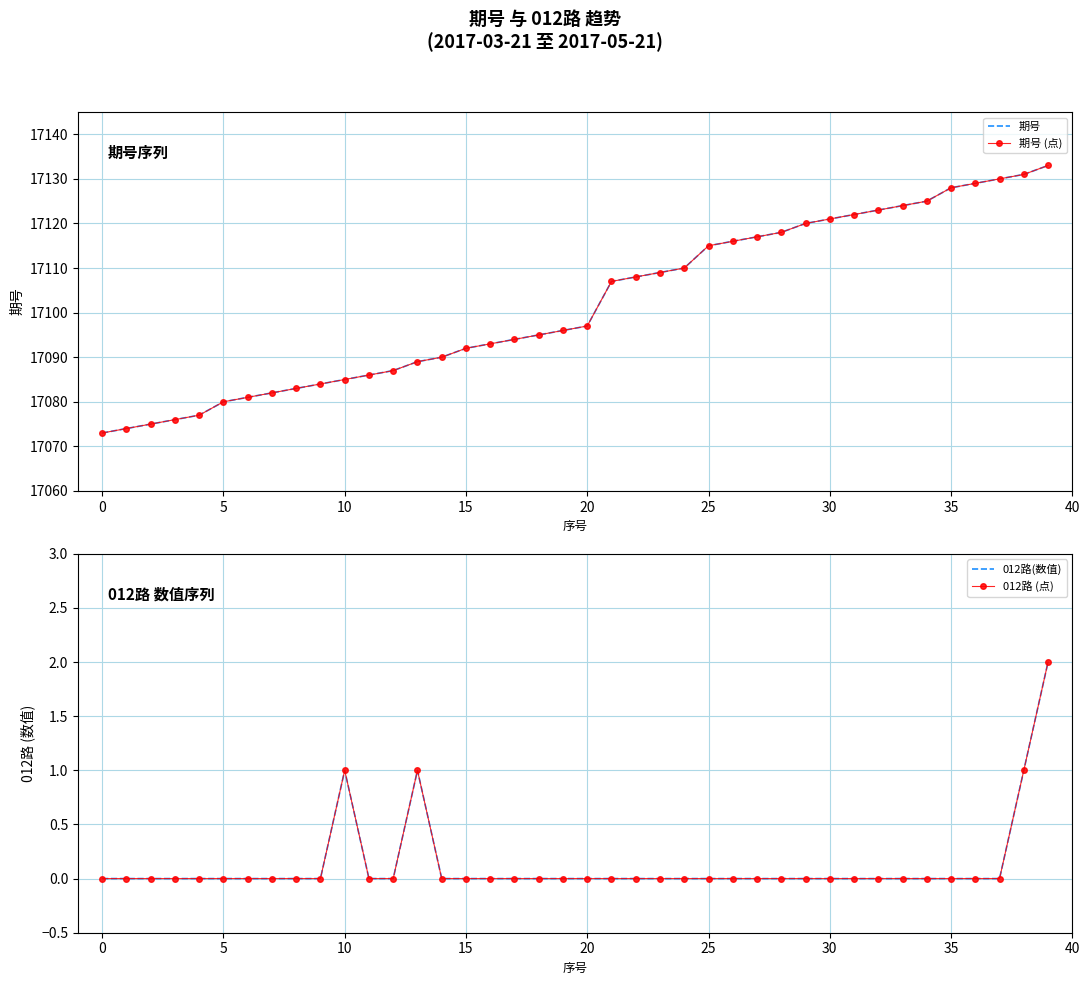

At 5, list the series in order from smallest to largest.

012路(数值), 012路 (点), 期号, 期号 (点)